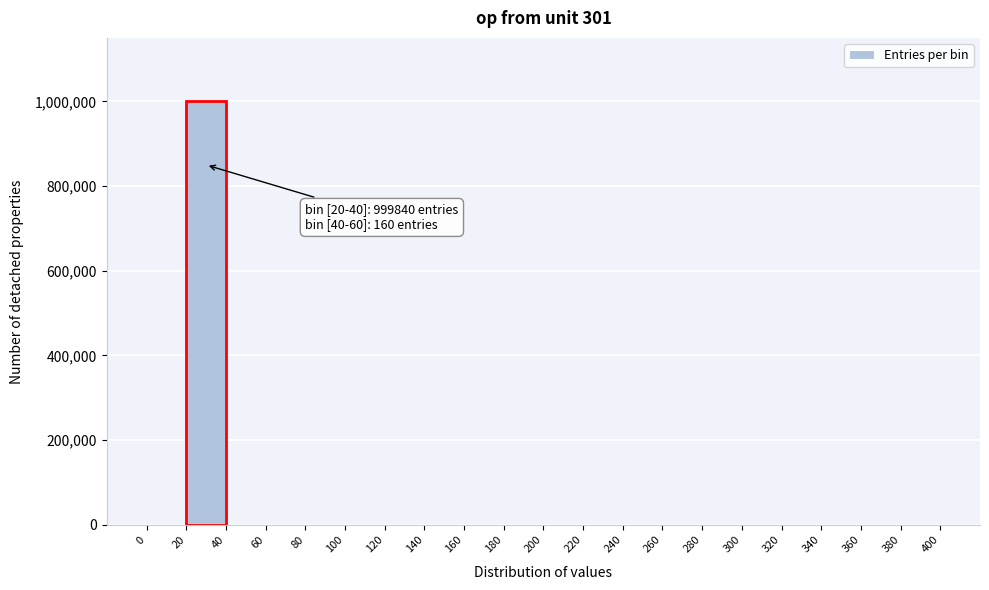

Over which range of the x-axis is the bar tallest?

20 to 40